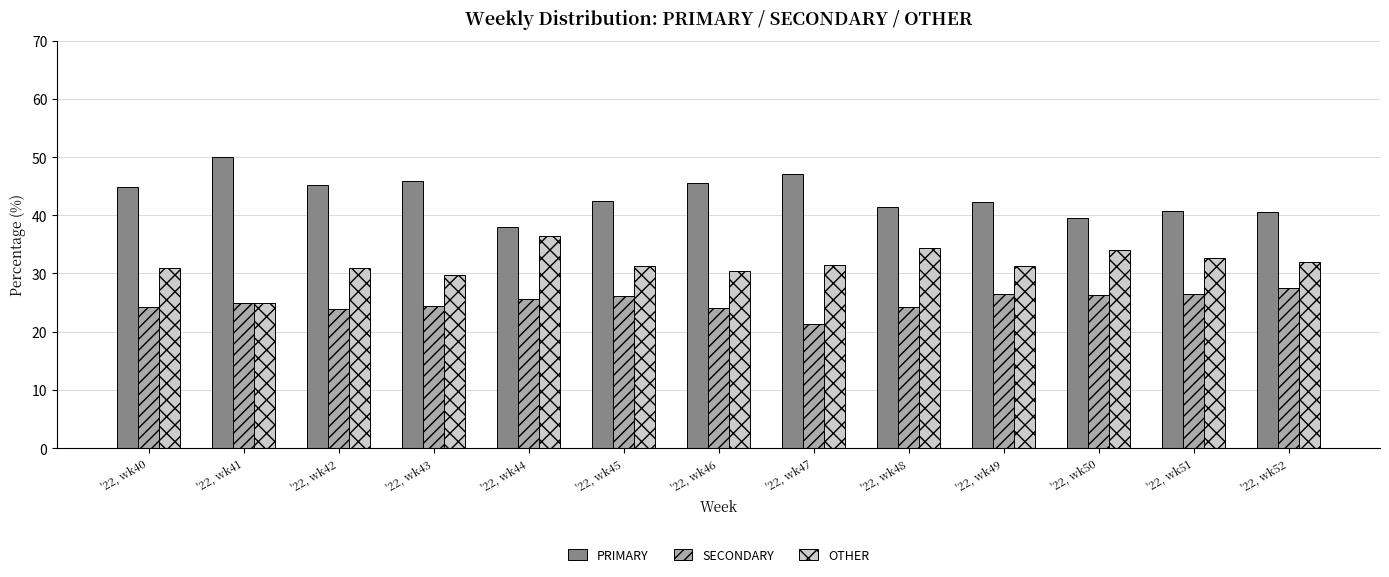

What is the approximate value of SECONDARY at '22, wk41?

25.0